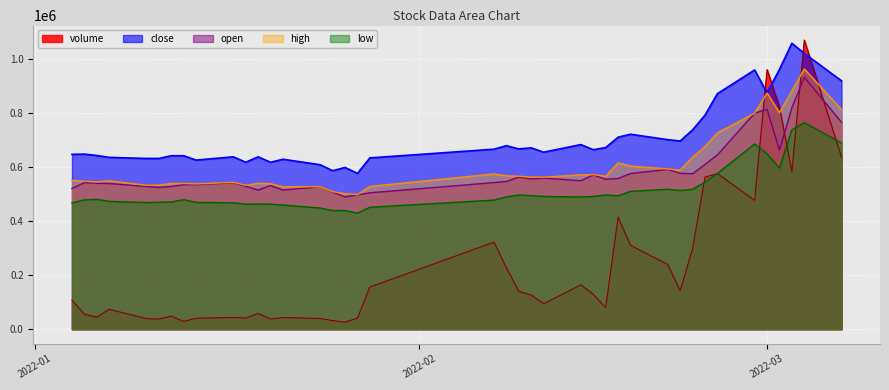

What is the minimum value shown in the chart?

25697.2